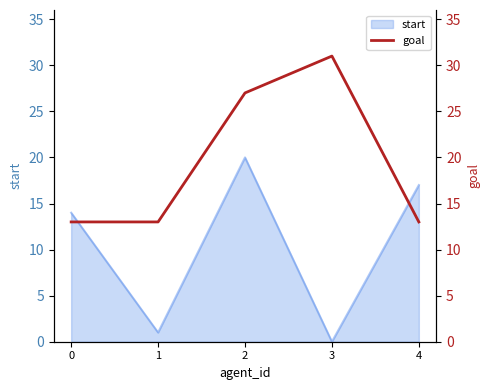

What is the highest value of the start series?

20